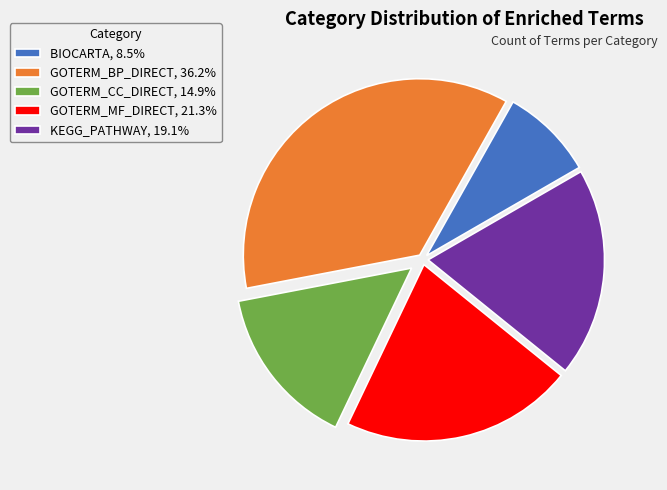

How many segments does this pie chart have?

5